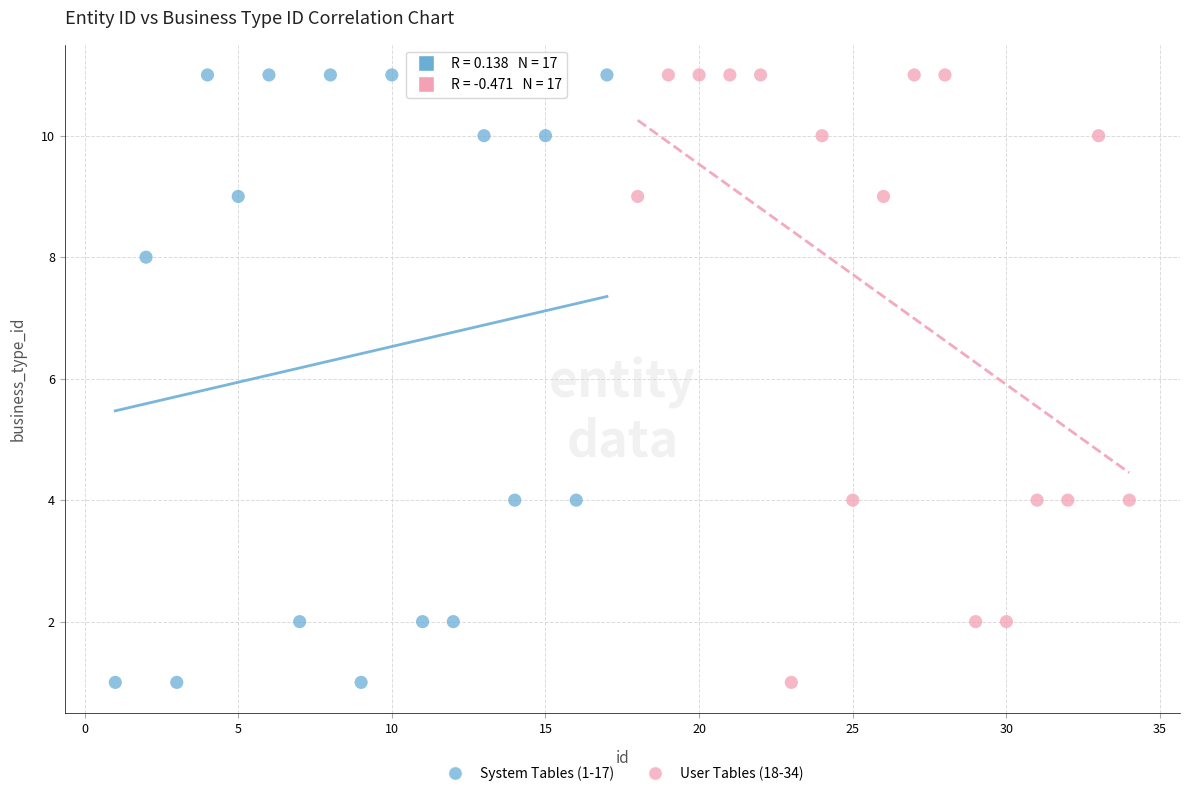

What are all the series names shown in the legend?

System Tables (1-17), User Tables (18-34)